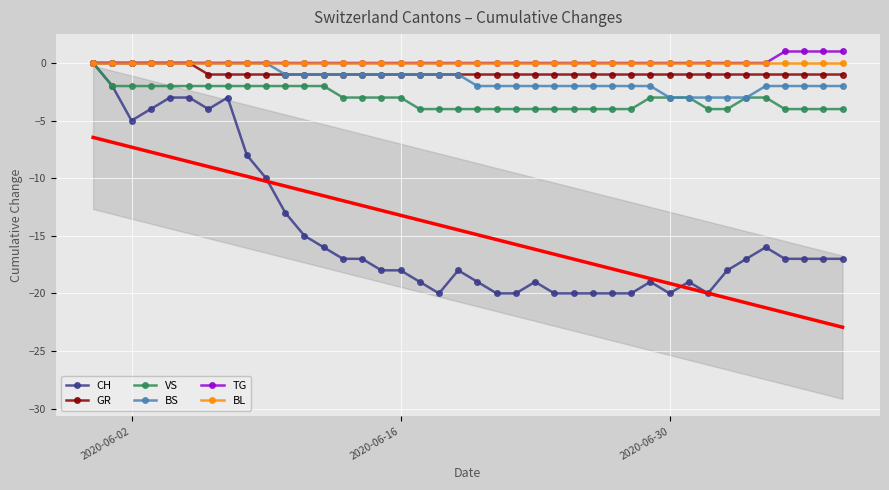

Count the number of categories in the chart.

40